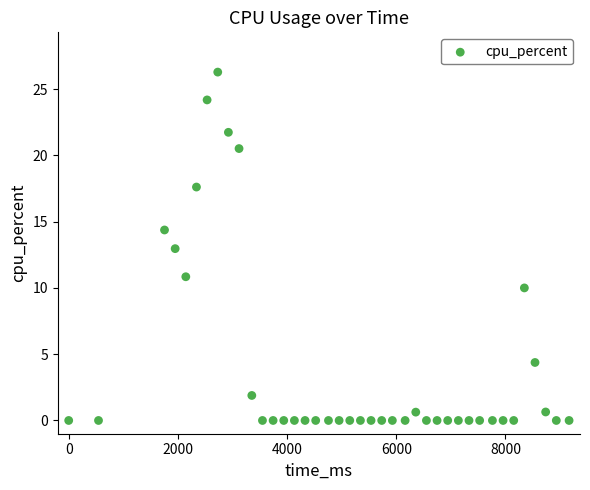

What is the range of X values (max minus min)?

9165.0